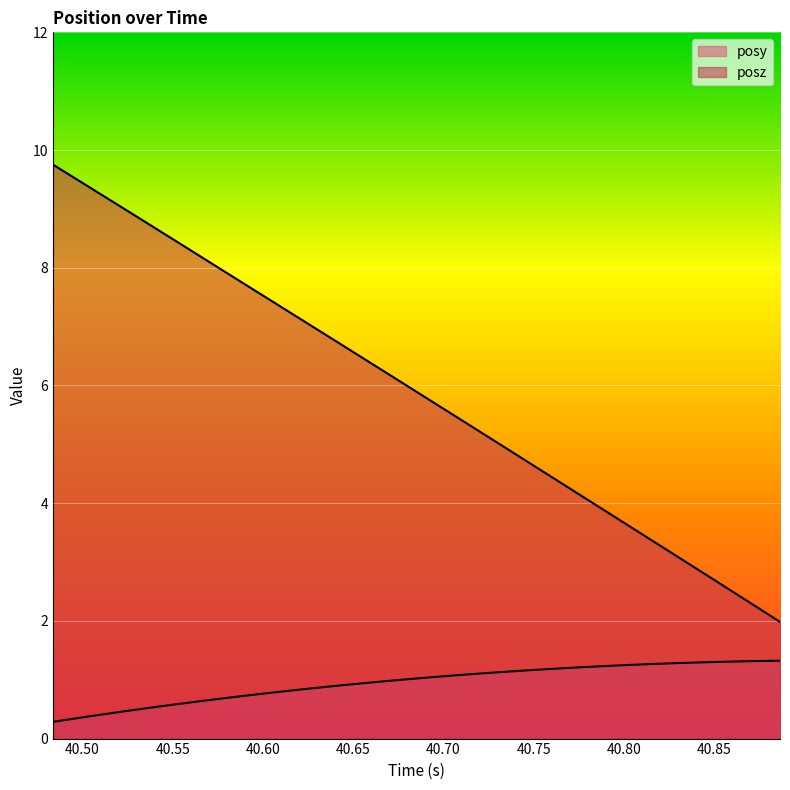

Which series has the widest spread of values?

posz